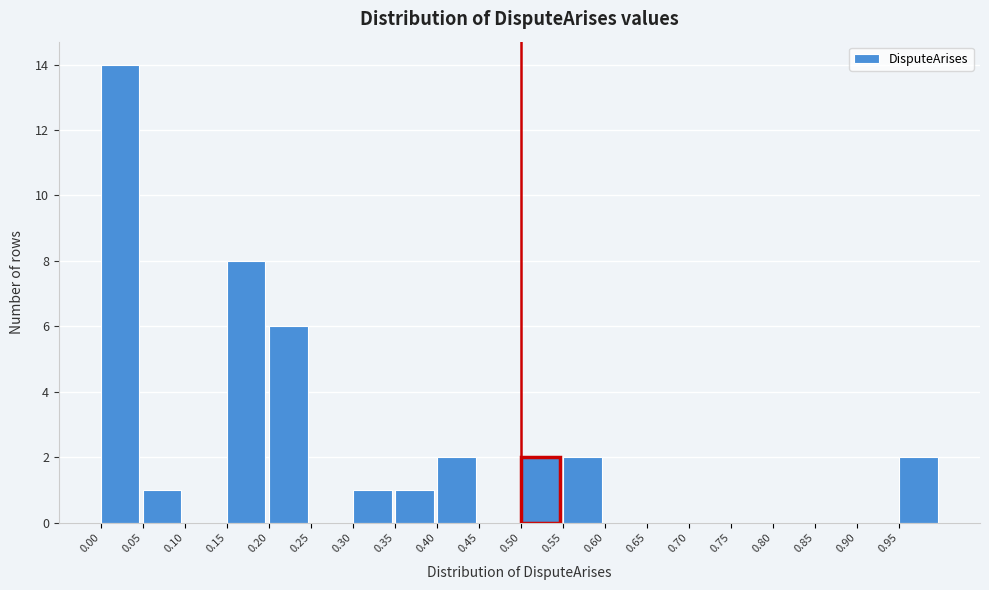

How tall is the bar that spans 0.15 to 0.20 on the x-axis? The values are not printed on the chart, so give them approximately, as read against the axis.

8